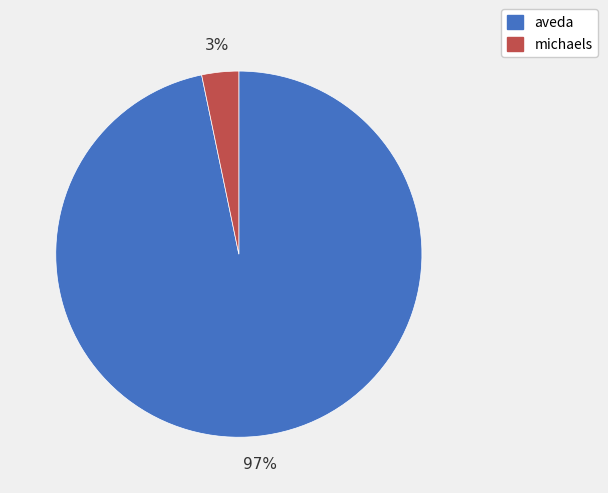

Between michaels and aveda, which is larger?

aveda